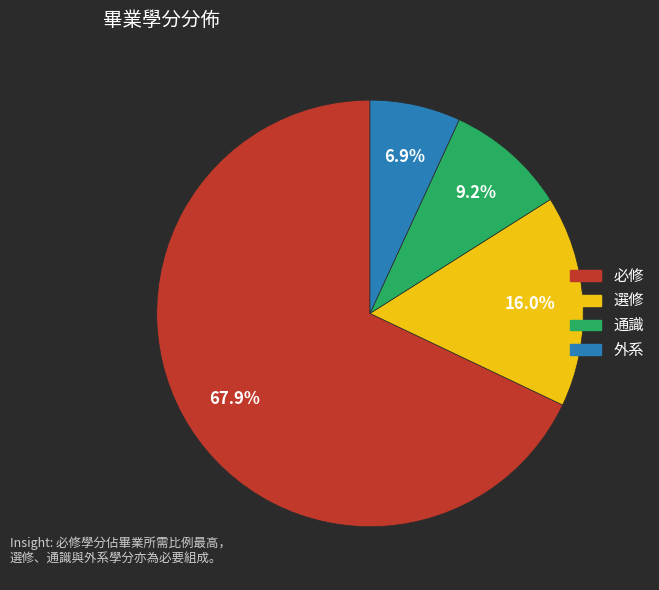

To the nearest percent, what is the difference between the 選修 and 必修 slice percentages?

52%